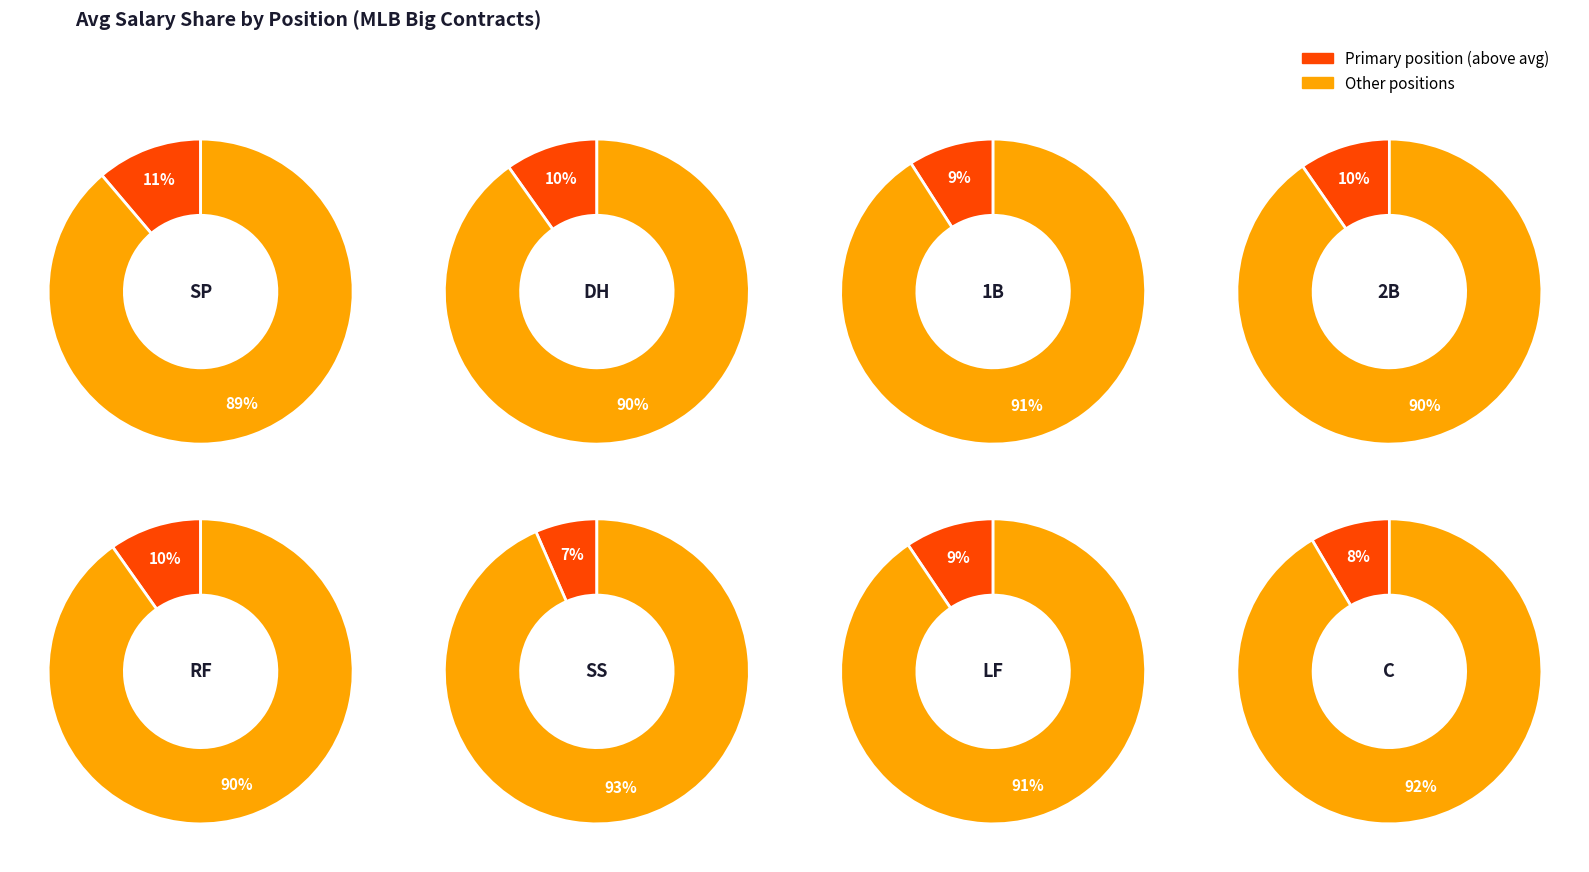

Which category has the biggest portion of the pie?

SP